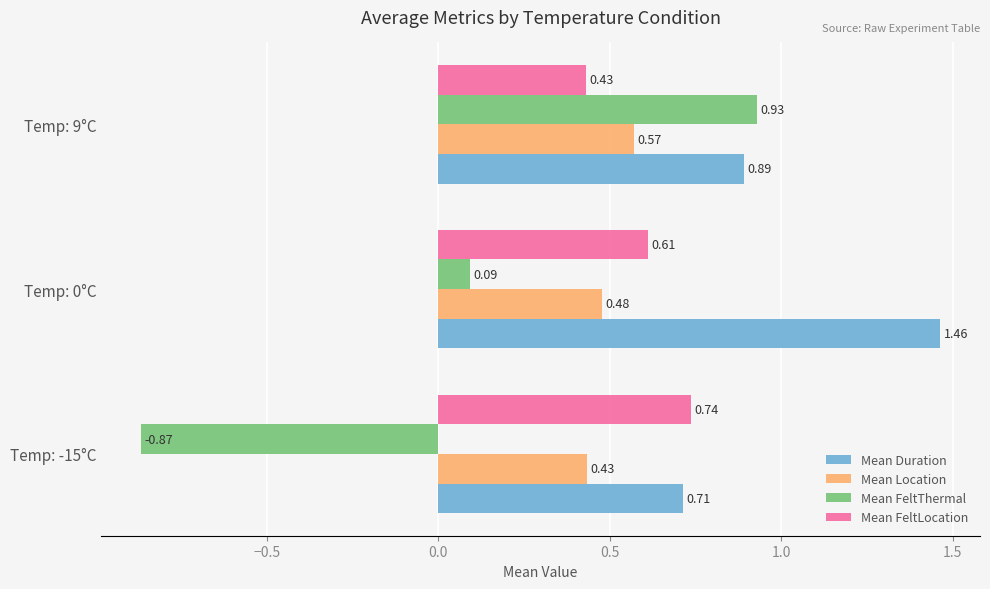

At how many categories does at least one series exceed 0?

3